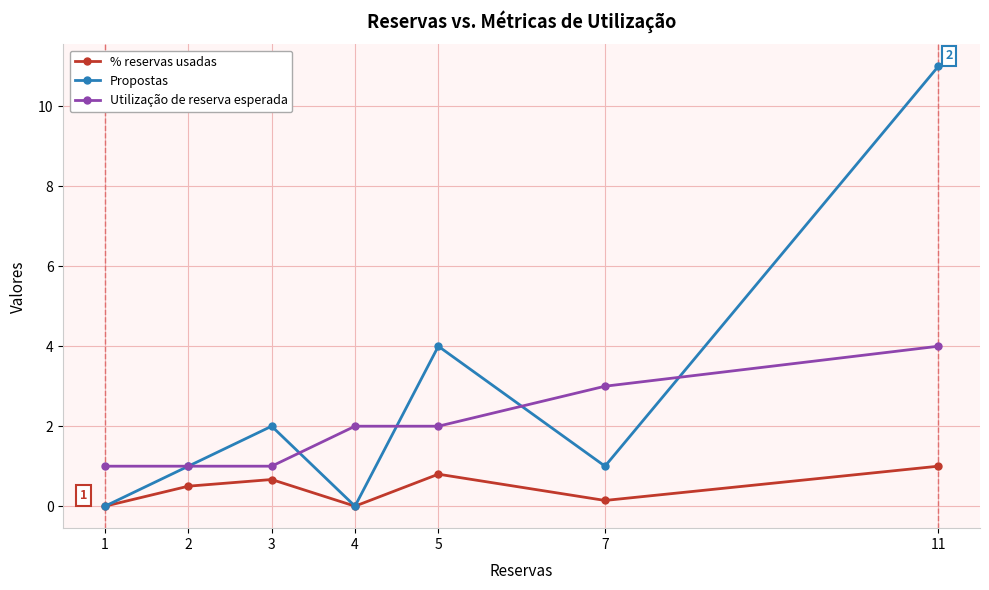

Reading left to right, list all the values displayed in this chart.

% reservas usadas: 0.0	0.5	0.7	0.0	0.8	0.1	1.0
Propostas: 0.0	1.0	2.0	0.0	4.0	1.0	11.0
Utilização de reserva esperada: 1.0	1.0	1.0	2.0	2.0	3.0	4.0